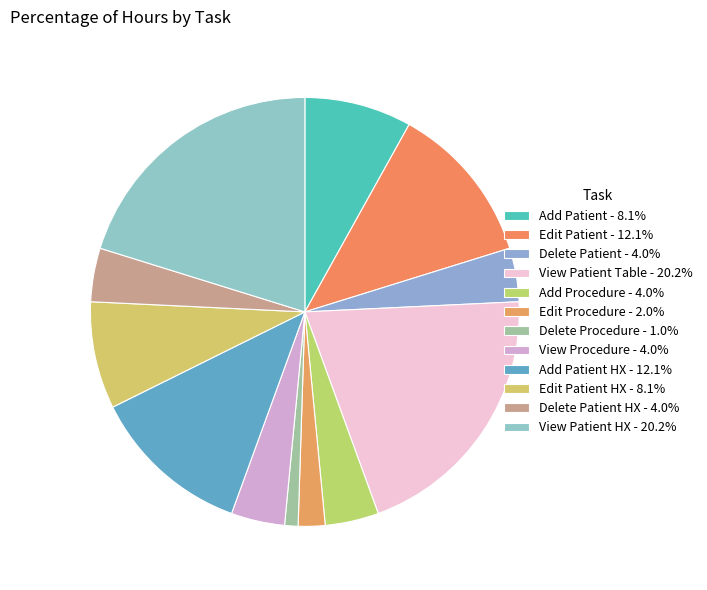

What is the largest slice in the pie chart?

View Patient Table